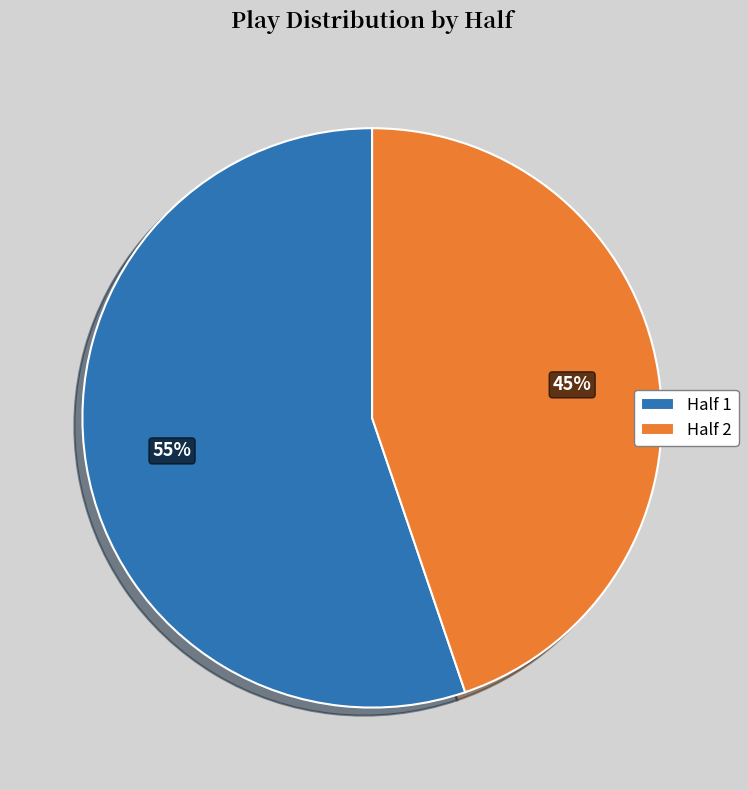

Which has a higher value, Half 2 or Half 1?

Half 1